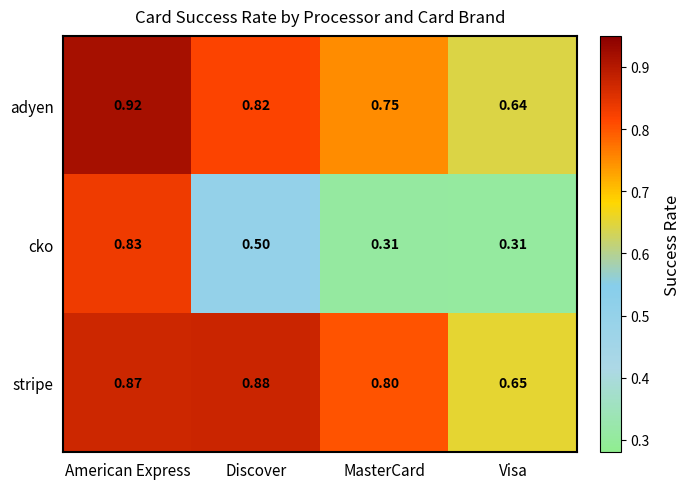

Rank the series by their maximum value, from highest to lowest.

adyen, stripe, cko